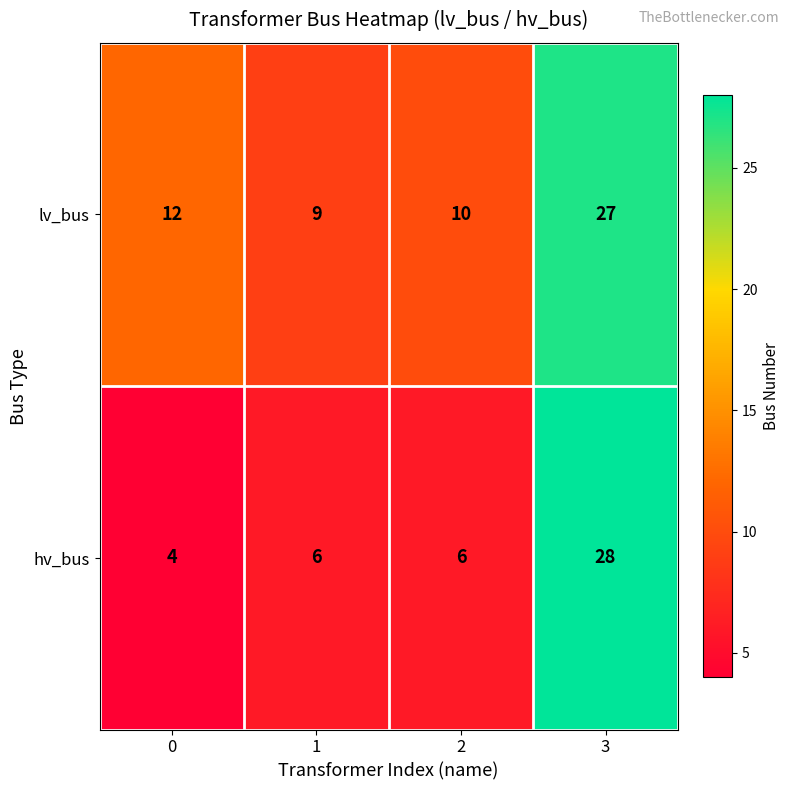

Is it true that hv_bus equals 28 at 3?

True